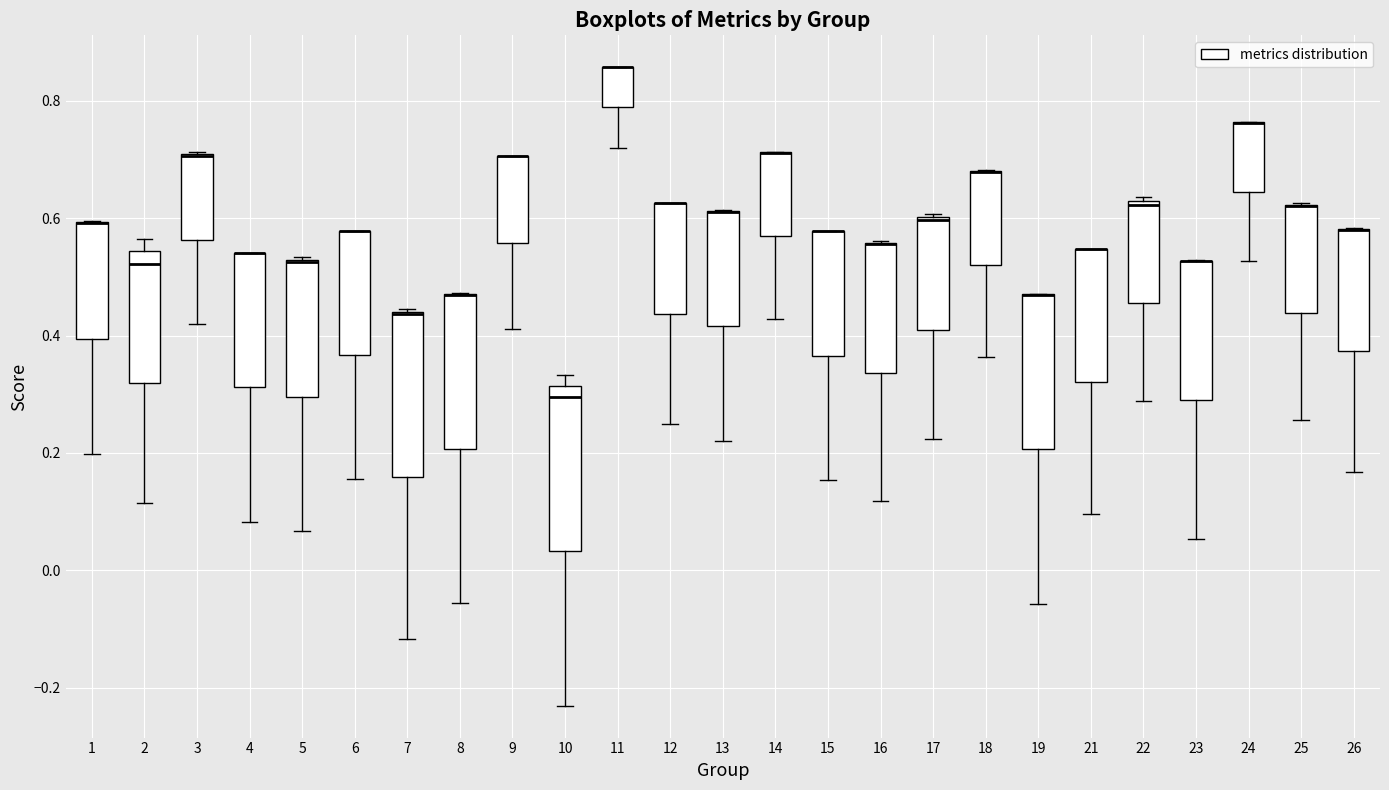

Where is the lower edge of the box at x = 23 on the y-axis? The values are not printed on the chart, so give them approximately, as read against the axis.

0.28